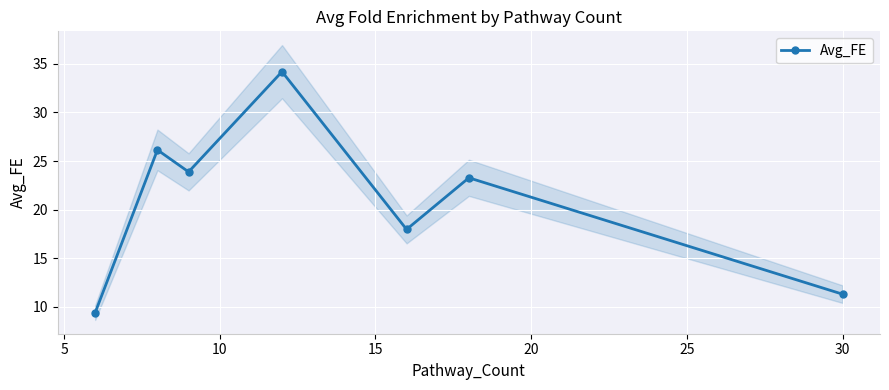

Is this an area chart (filled region under the line)?

No